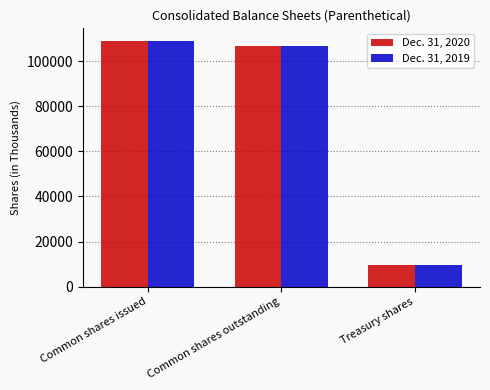

What is the average value of the Dec. 31, 2020 series?

75137